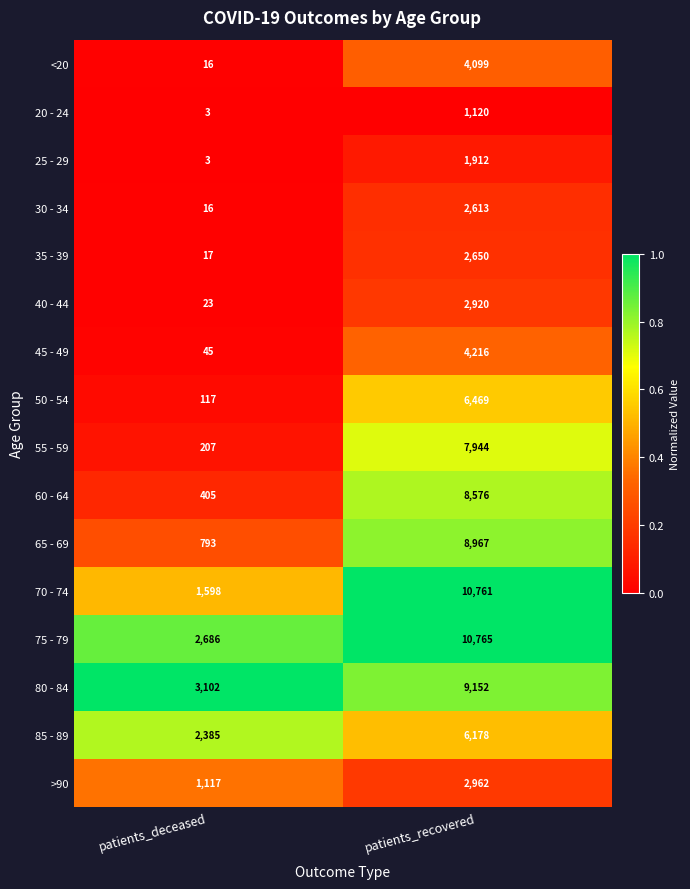

What is the sum of all 70 - 74 values?

12359